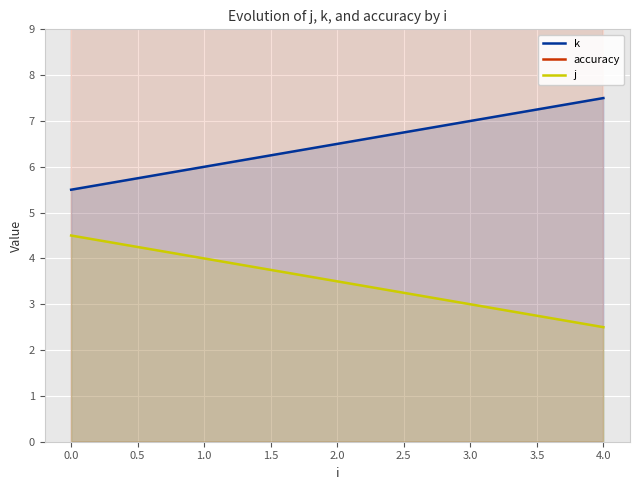

What is the highest value of the k series?

7.5